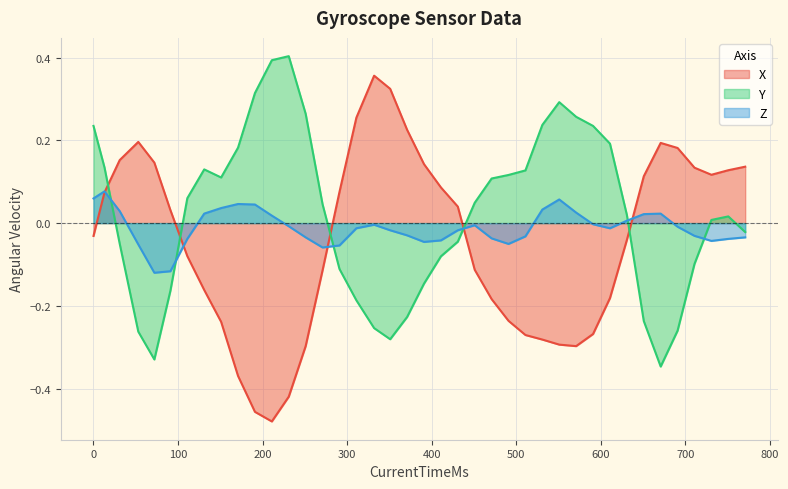

Is it true that X equals 0.1 at 1539005458582?

True